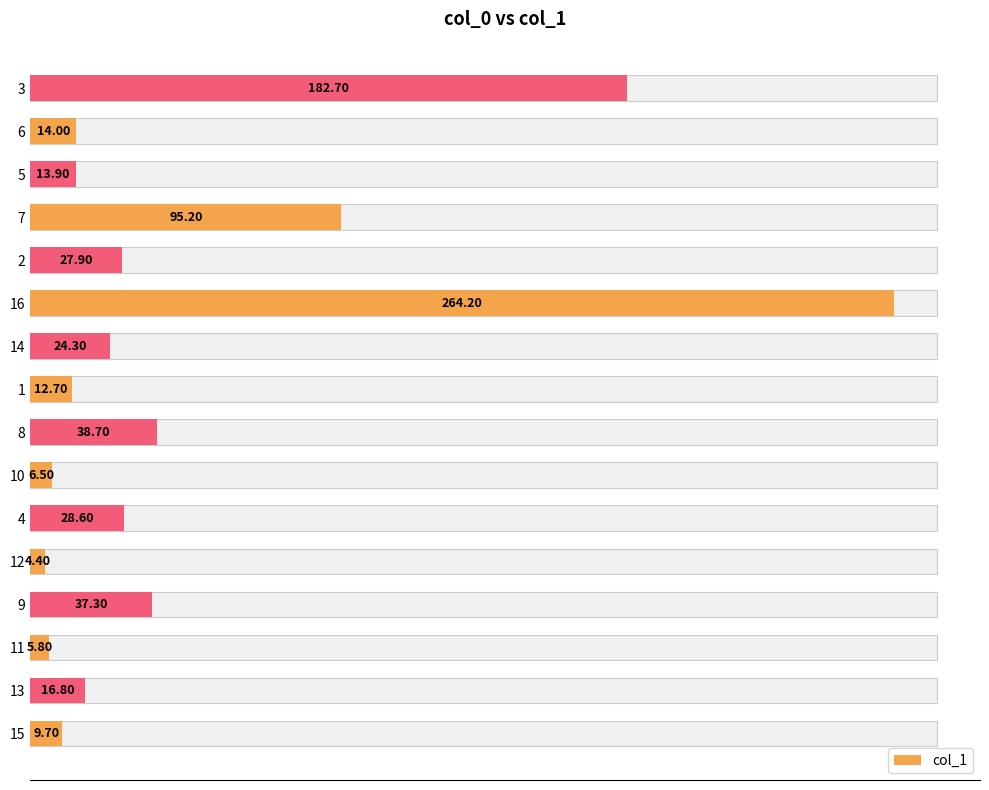

Reading left to right, list all the values displayed in this chart.

9.7	16.8	5.8	37.3	4.4	28.6	6.5	38.7	12.7	24.3	264.2	27.9	95.2	13.9	14.0	182.7